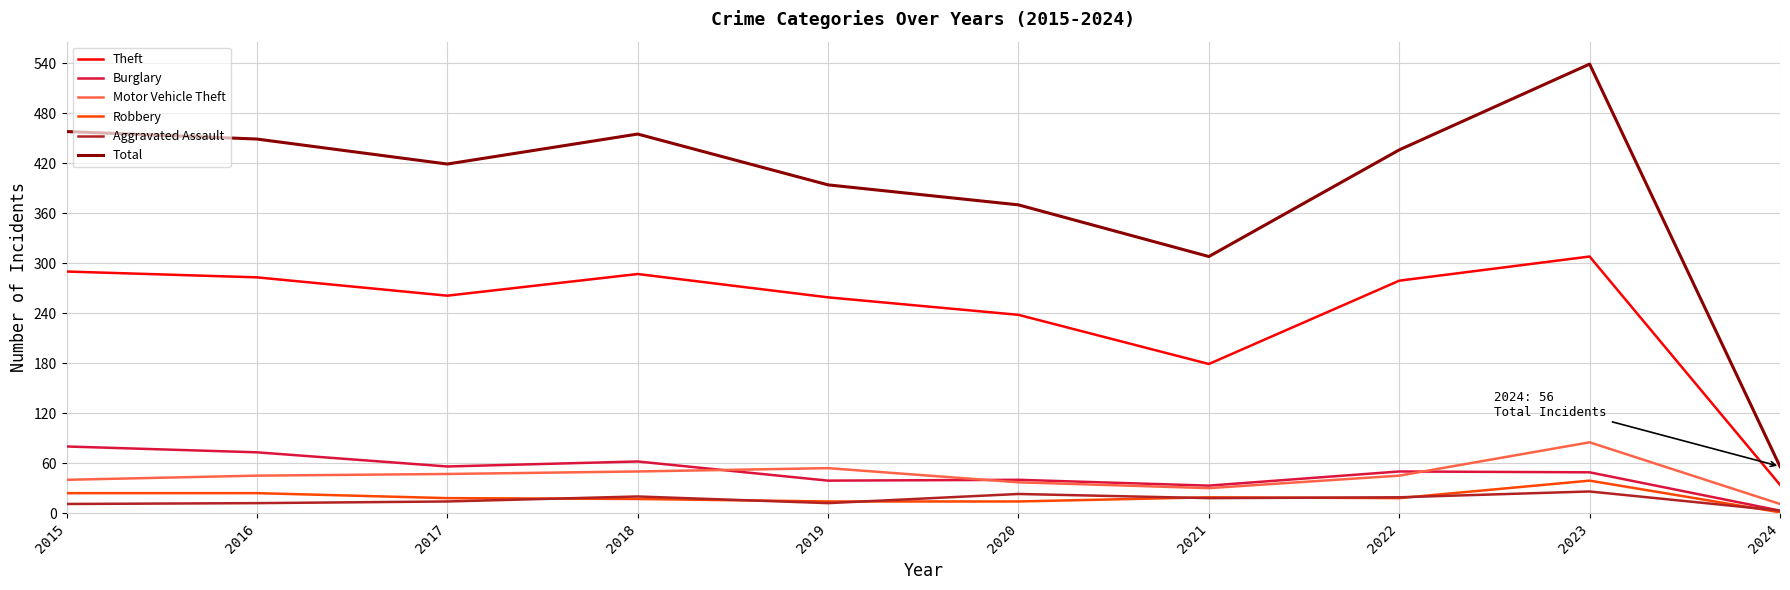

What is the maximum value for Theft?

308